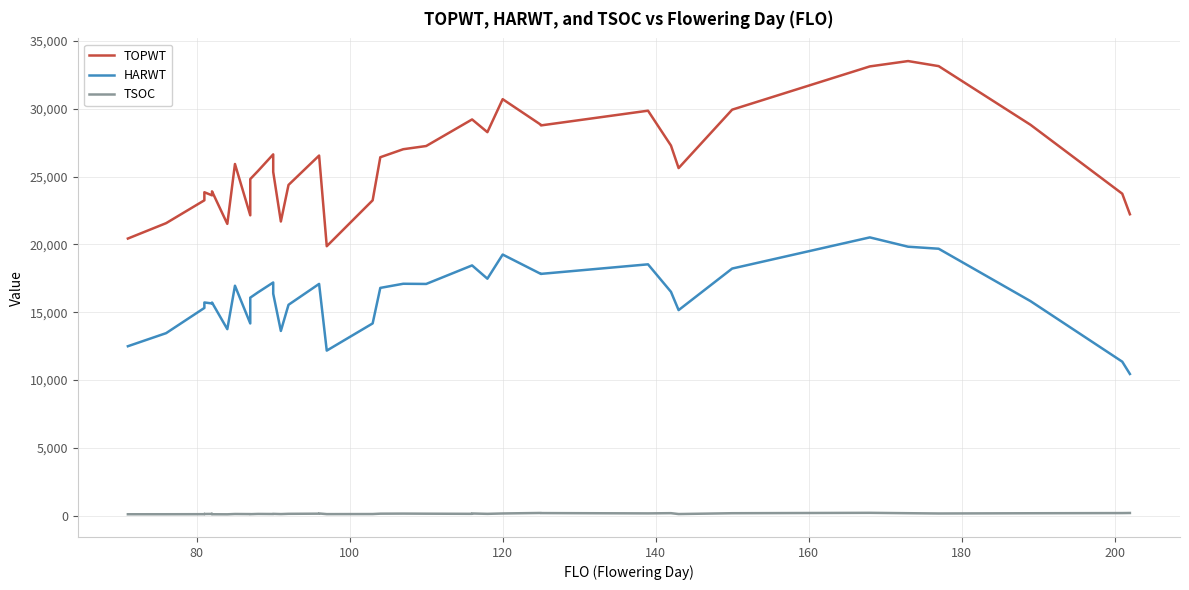

Is it true that TOPWT equals 33333 at 11?

False